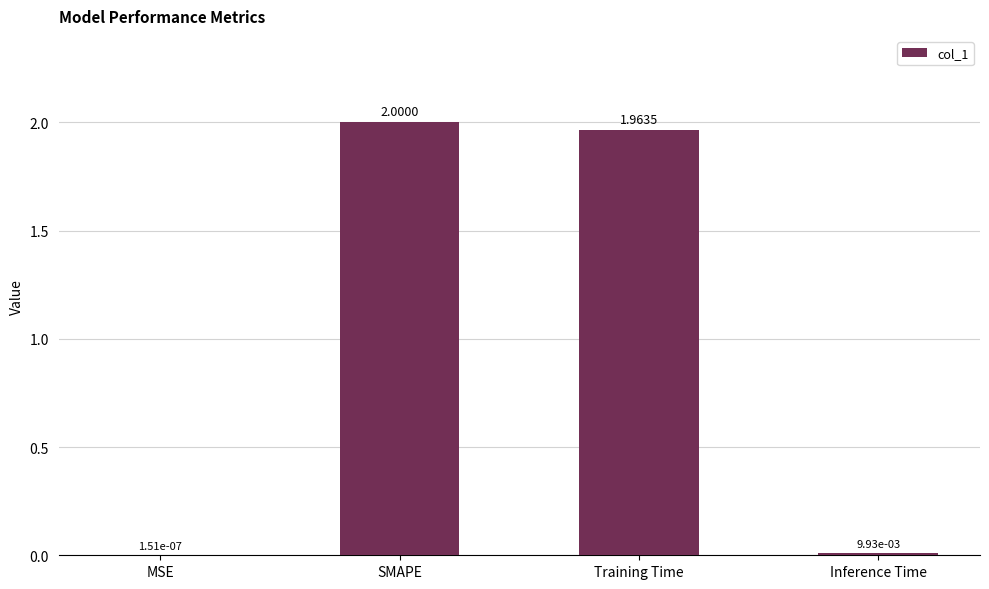

Where is the data nearest to the value 1?

Training Time